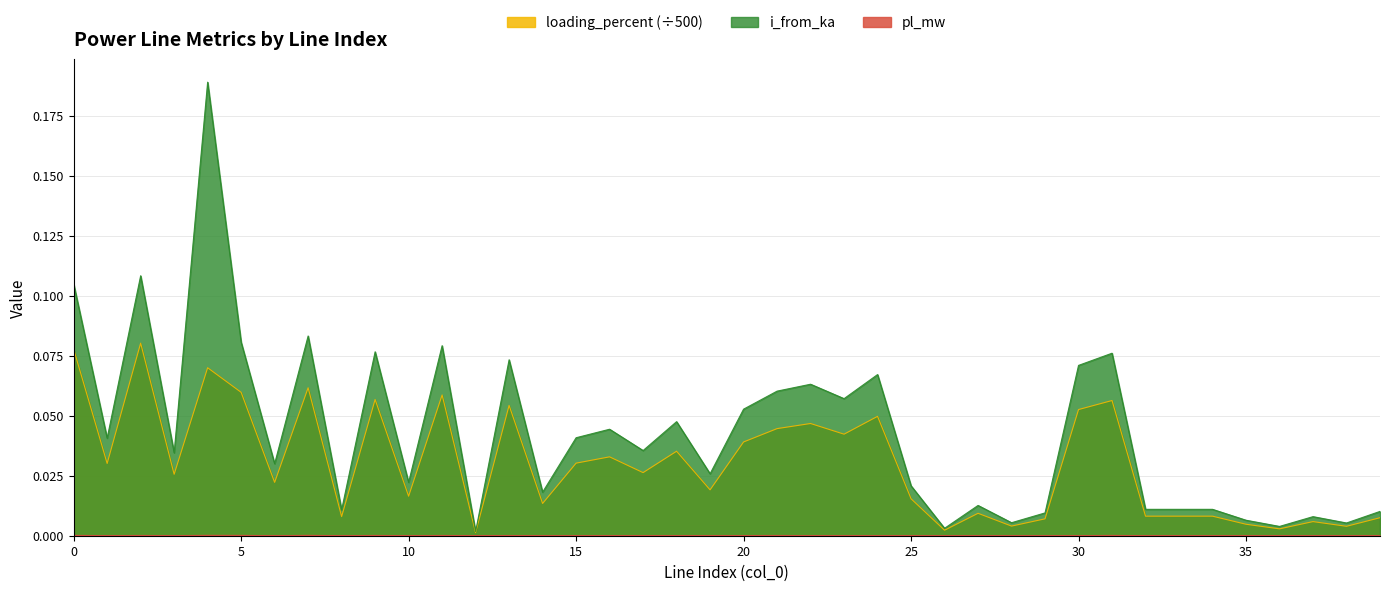

The i_from_ka series shows 0.0 at 27. True or false?

True